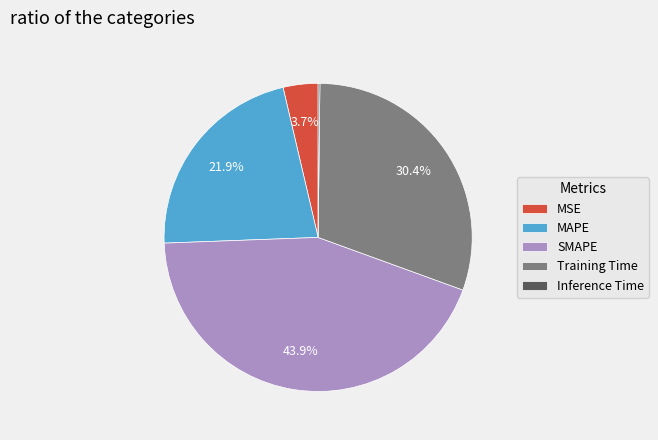

Which category has the biggest portion of the pie?

SMAPE